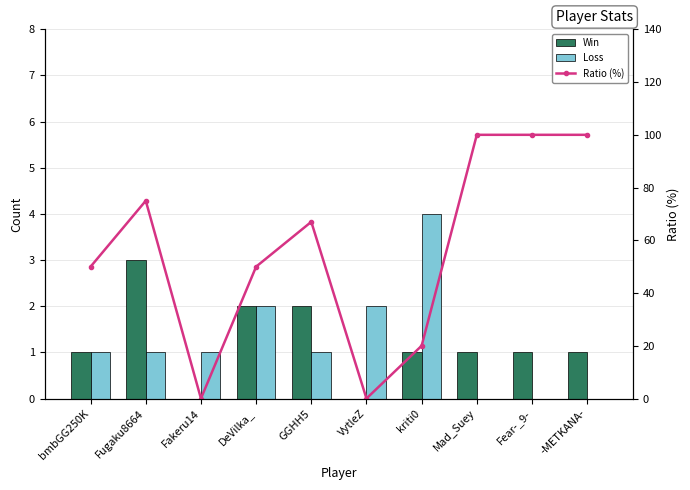

Which category has the highest value in the Ratio (%) series?

Mad_Suey